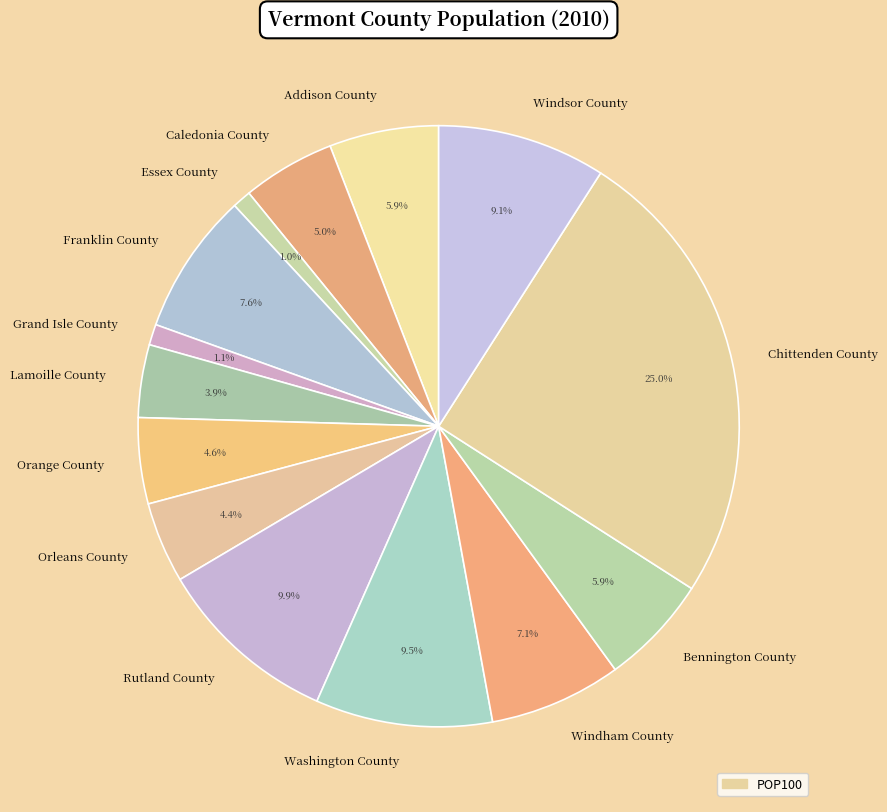

What is the ratio of the value at Franklin County to the value at Chittenden County?

0.3